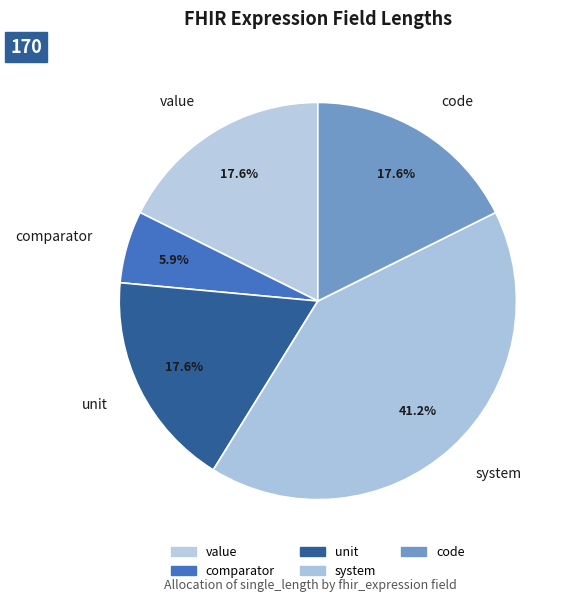

What percentage is the unit slice, to the nearest percent?

18%